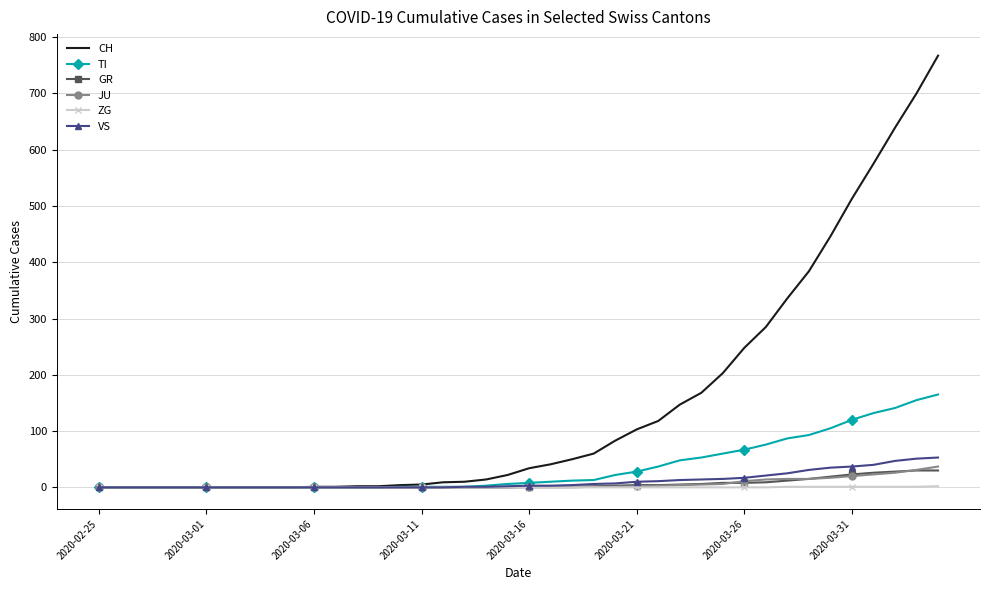

Which series has the widest spread of values?

CH